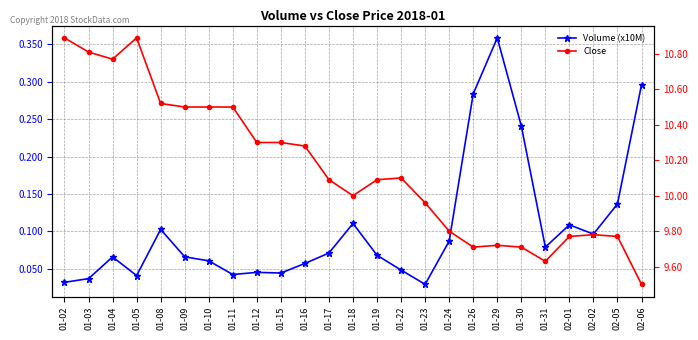

Is it true that Volume (x10M) equals 0.0 at 01-23?

True